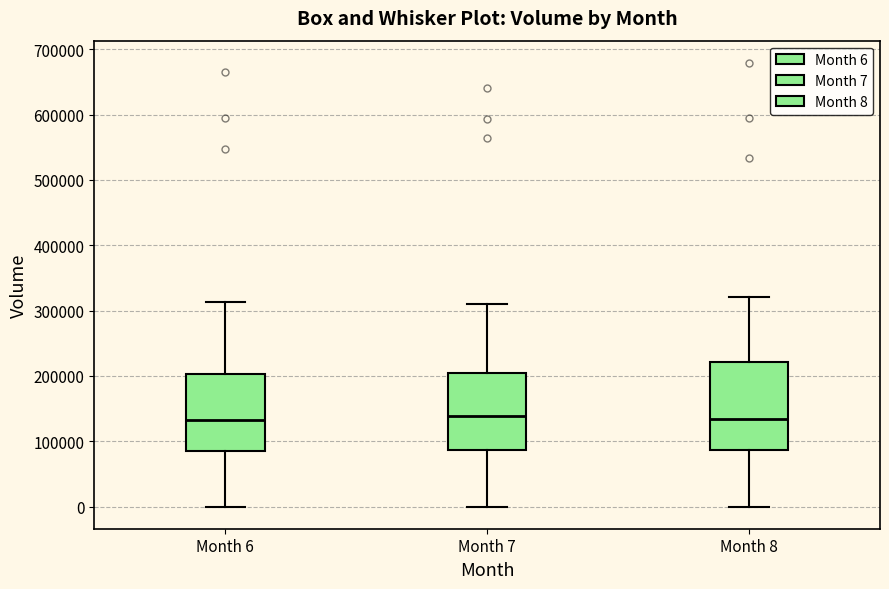

Reading left to right, transcribe this box plot: for each box, give where its median line is, the range the box spans, and where its two whiskers end, as read against the y-axis. The values are not printed on the chart, so give them approximately, as read against the axis.

Month 6: median 130000, box 80000 to 200000, whiskers 0 to 310000
Month 7: median 140000, box 90000 to 200000, whiskers 0 to 310000
Month 8: median 130000, box 90000 to 220000, whiskers 0 to 320000